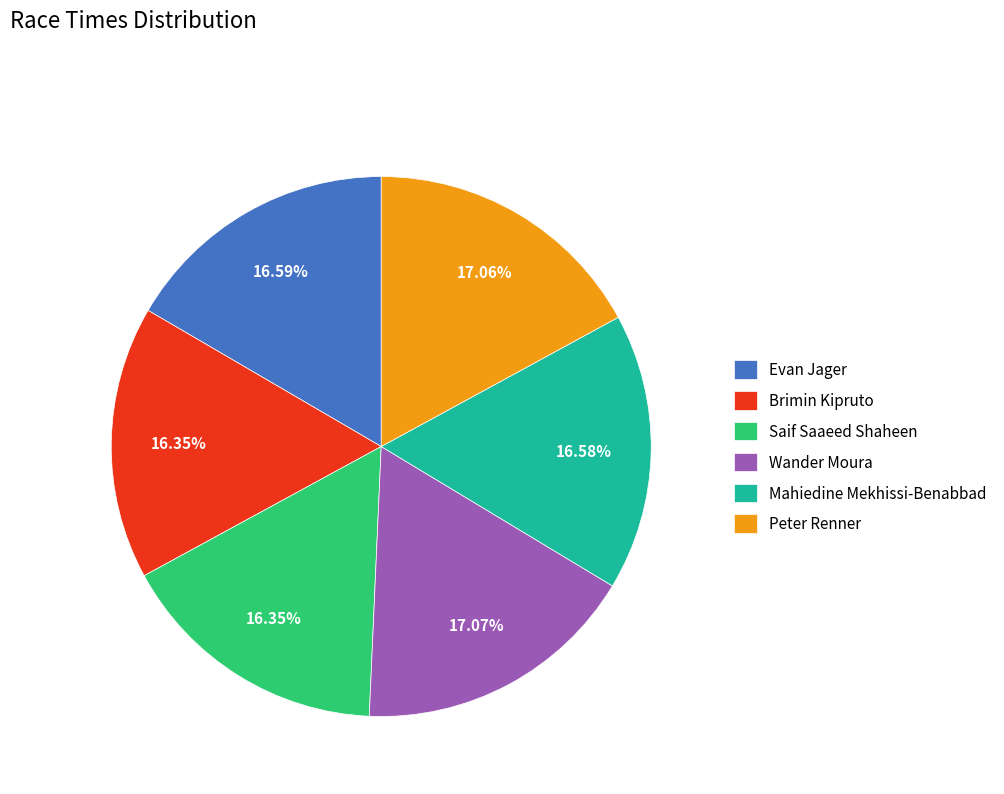

Is there any slice that represents more than half of the pie?

No